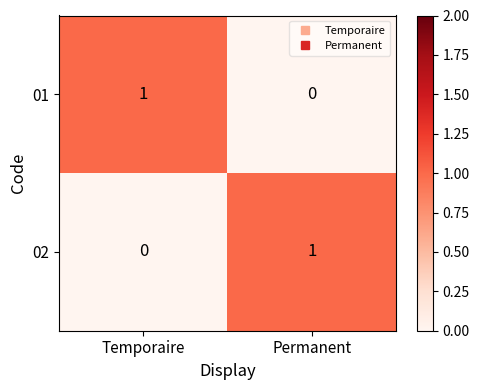

Rank the categories by 02 value from lowest to highest.

Temporaire, Permanent